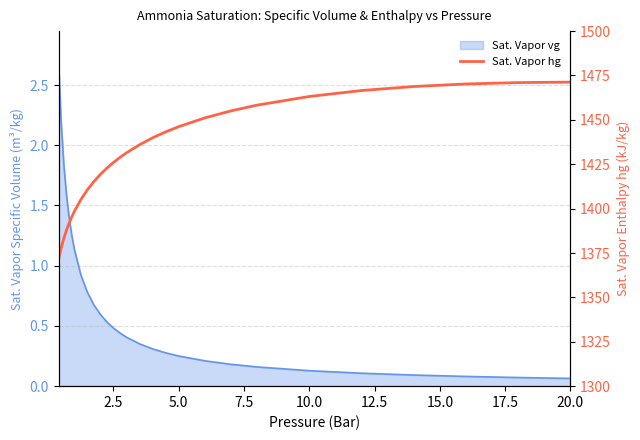

What is the value of the 23rd point from the left?

1463.2